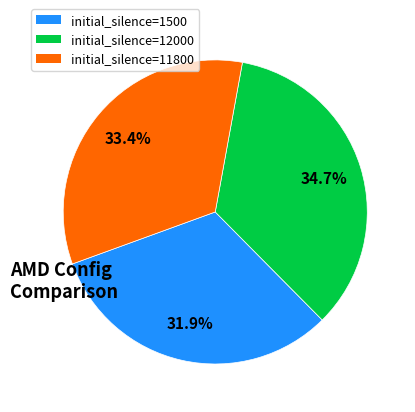

What is the total percentage of initial_silence=11800 and initial_silence=1500?

65.3%